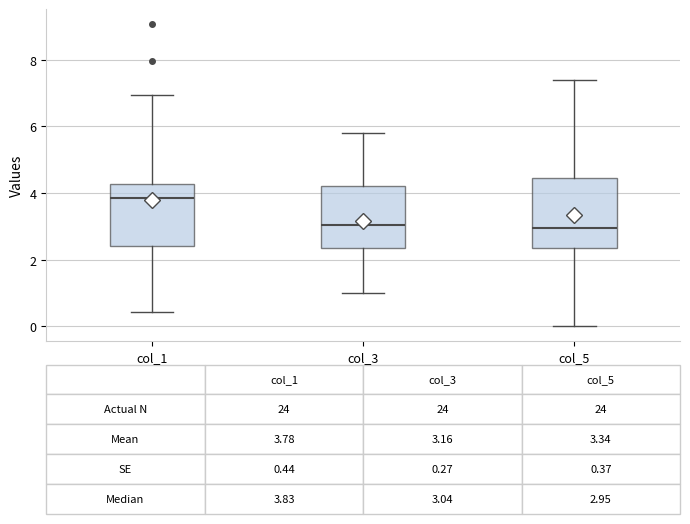

Which box is the tallest, from its lower edge to its upper edge?

col_5